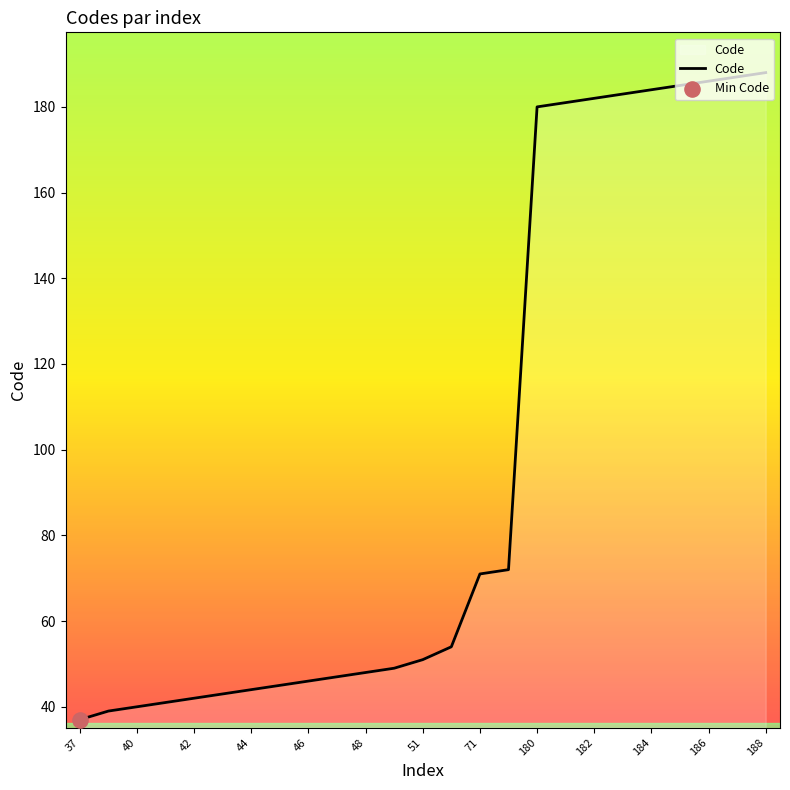

What is the greatest value displayed?

188